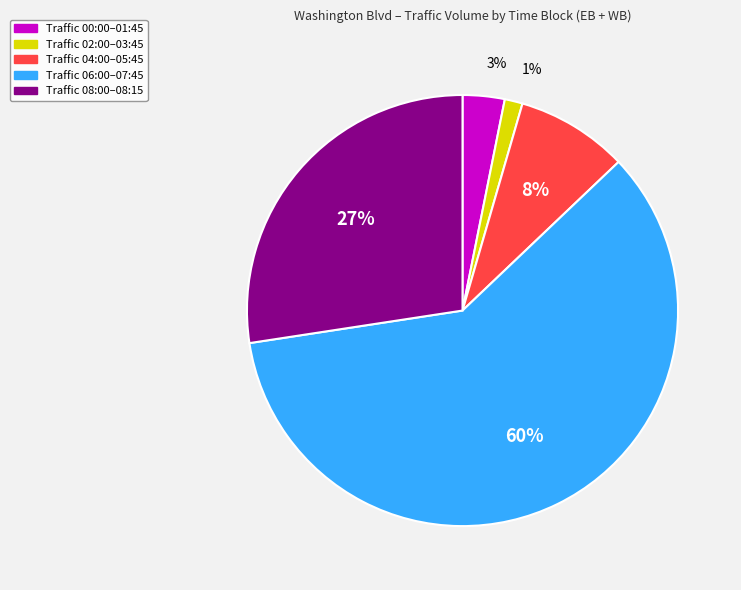

To the nearest percent, what is the average slice percentage?

20%